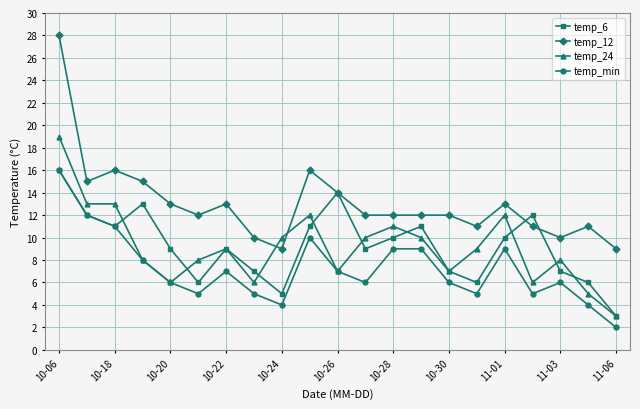

Which series has the widest spread of values?

temp_12